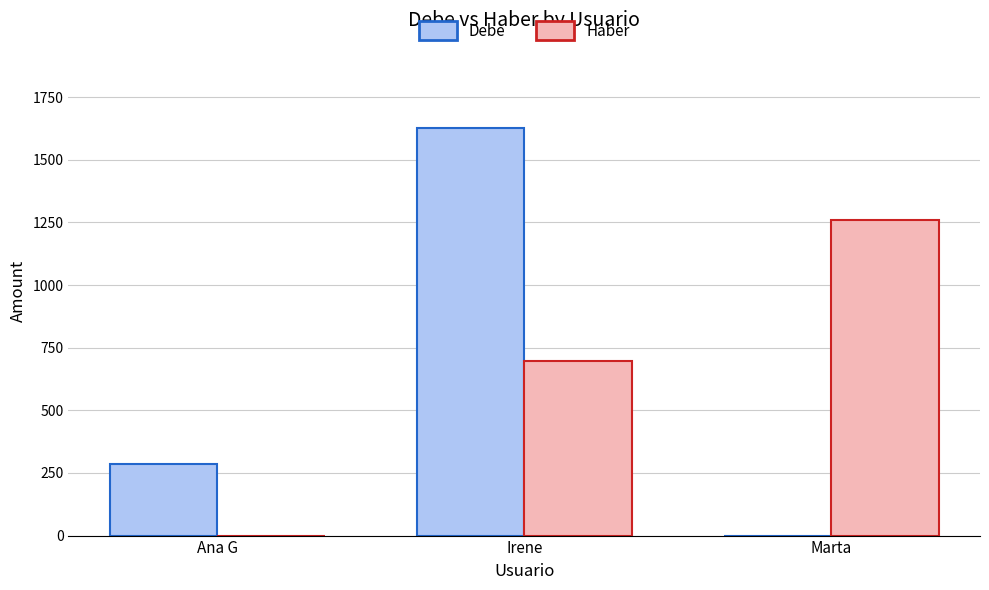

Which category has the highest value across all series?

Irene